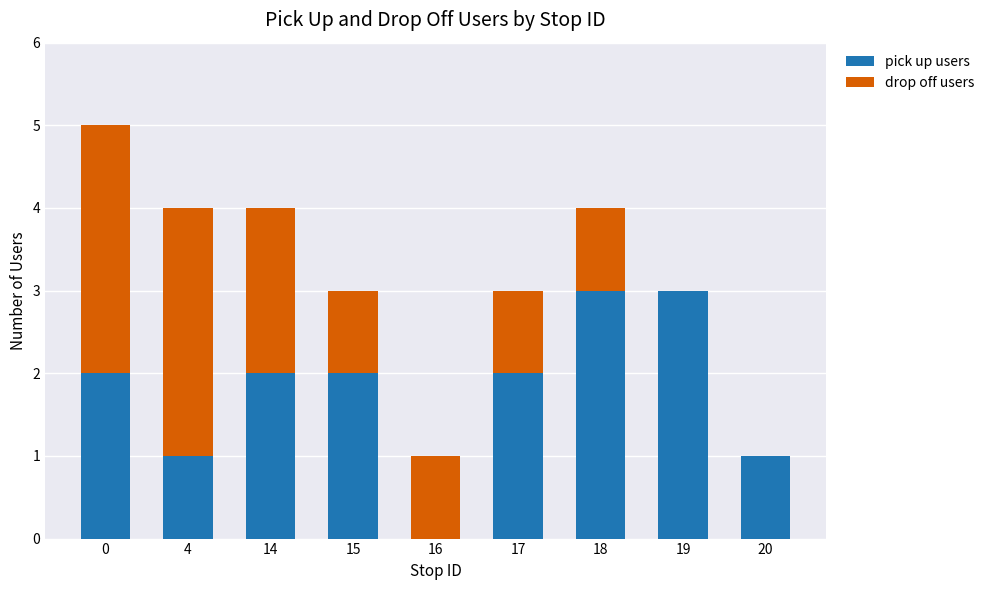

How many distinct data groups are displayed?

2